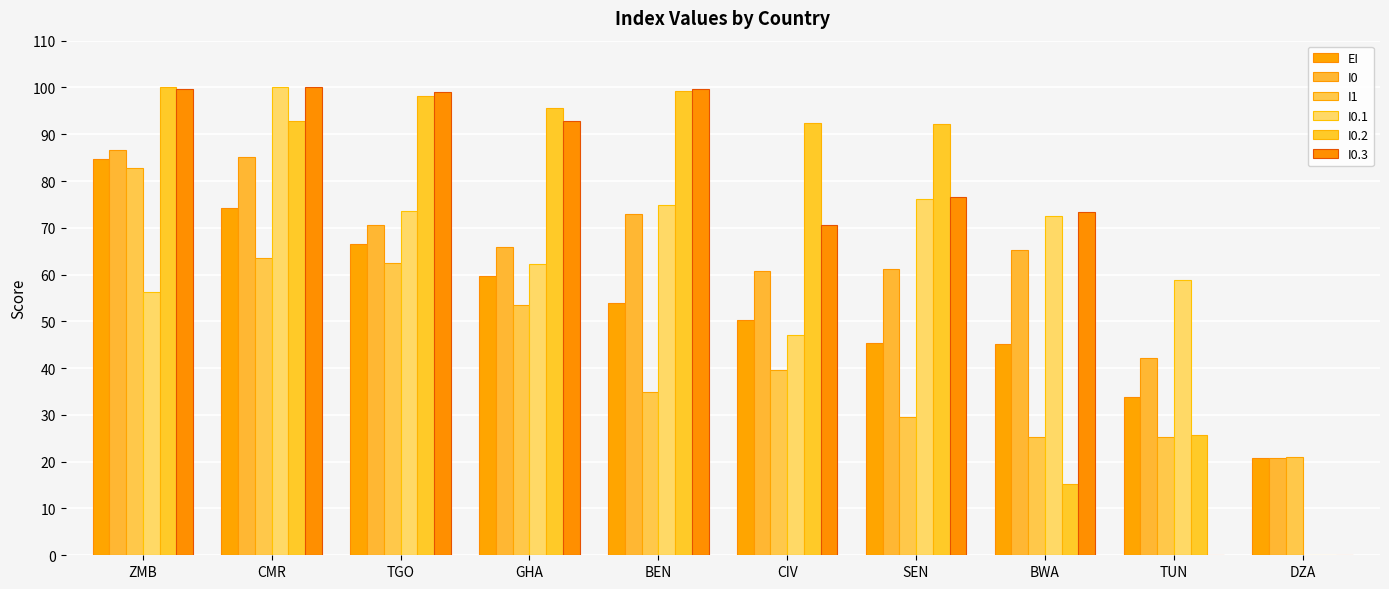

The value of I0 at BEN is 72.9. True or false?

True